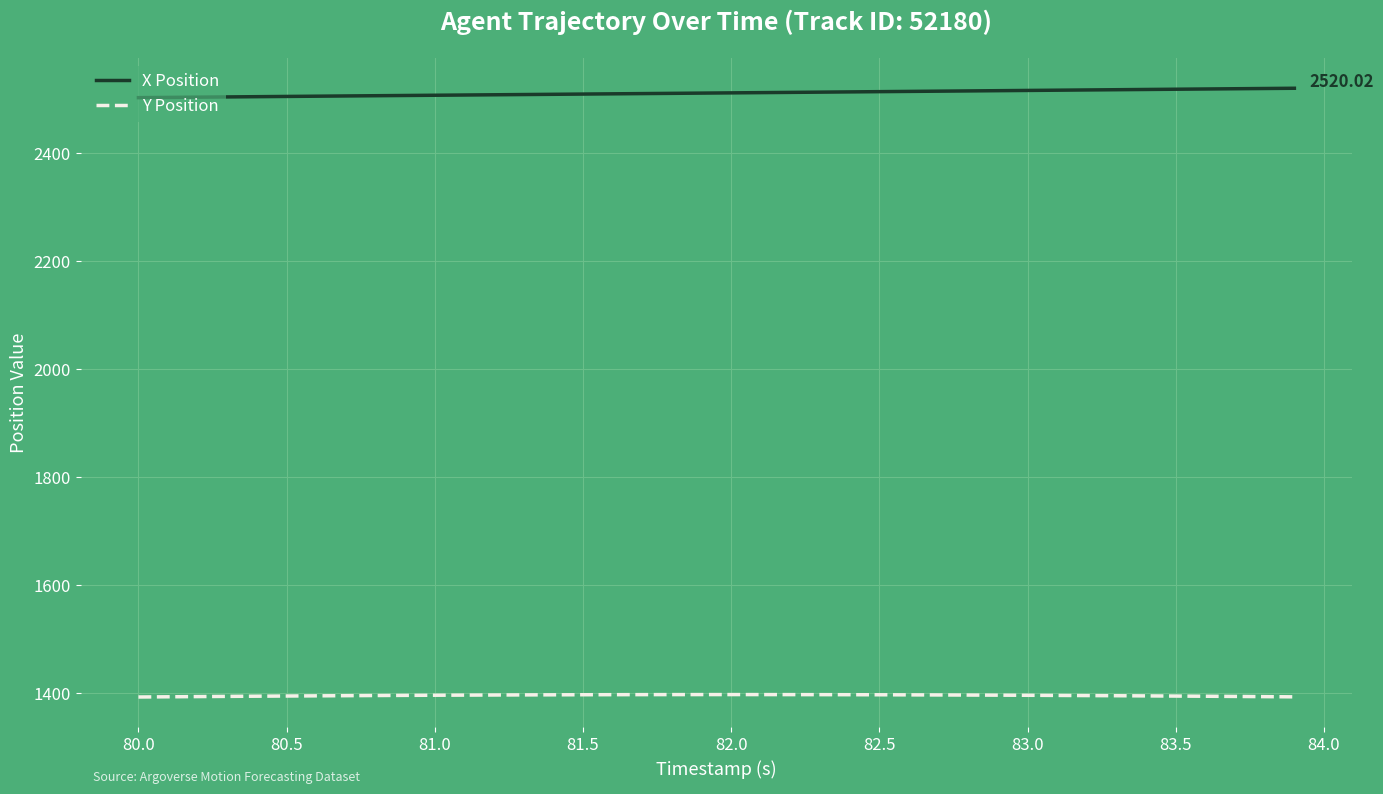

Which series has the largest total across all categories?

X Position